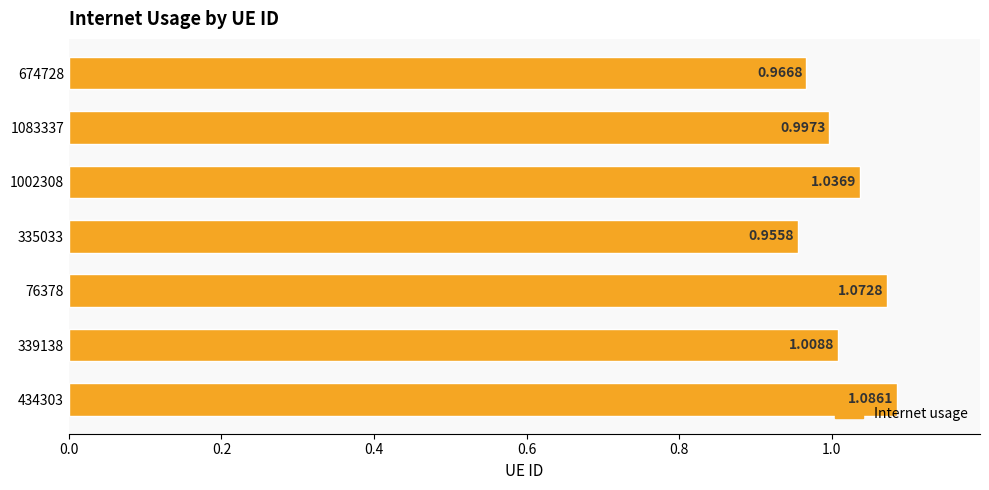

What is the sum of the values at 434303 and 1083337?

2.1